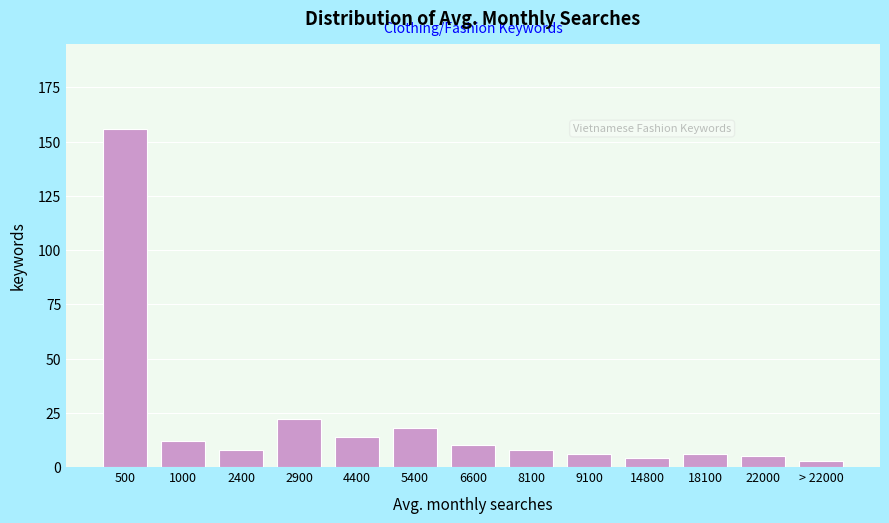

Reading left to right, transcribe all the data shown in this chart.

500=156	1000=12	2400=8	2900=22	4400=14	5400=18	6600=10	8100=8	9100=6	14800=4	18100=6	22000=5	> 22000=3